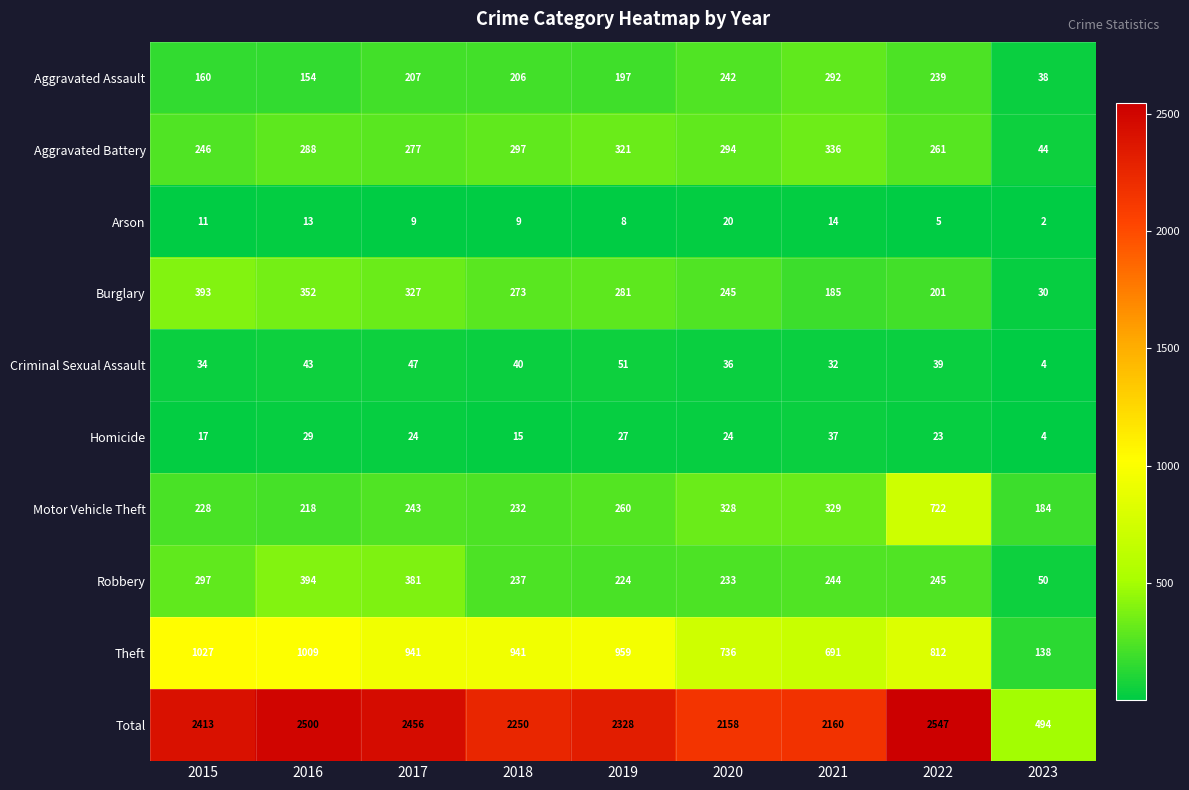

Rank the categories by Robbery value from lowest to highest.

2023, 2019, 2020, 2018, 2021, 2022, 2015, 2017, 2016